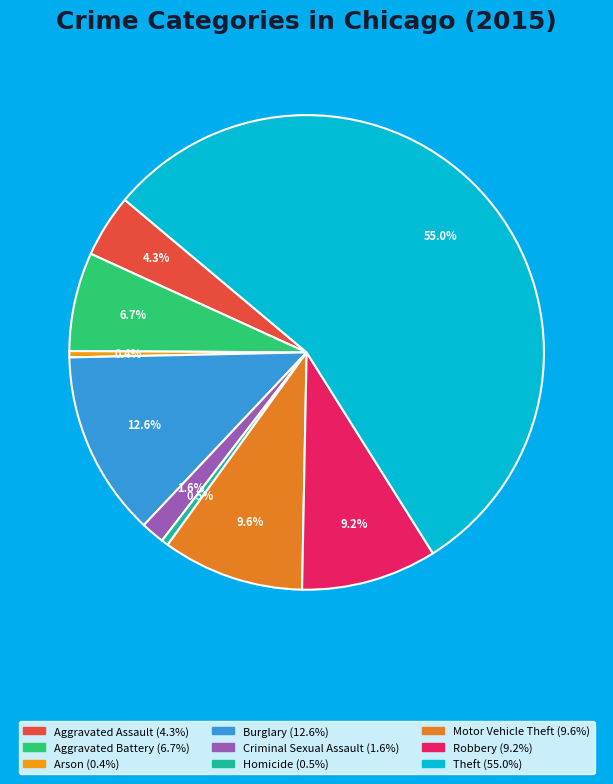

Which category has the biggest portion of the pie?

Theft